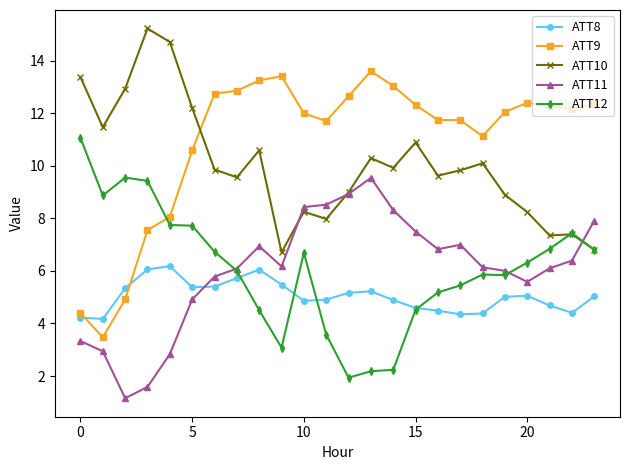

True or false: ATT9 and ATT11 cross at least once.

False